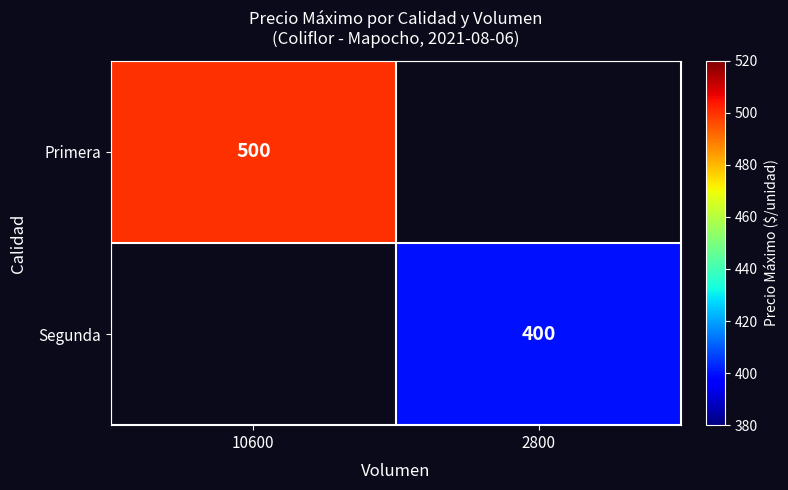

What is the maximum value shown in the chart?

500.0